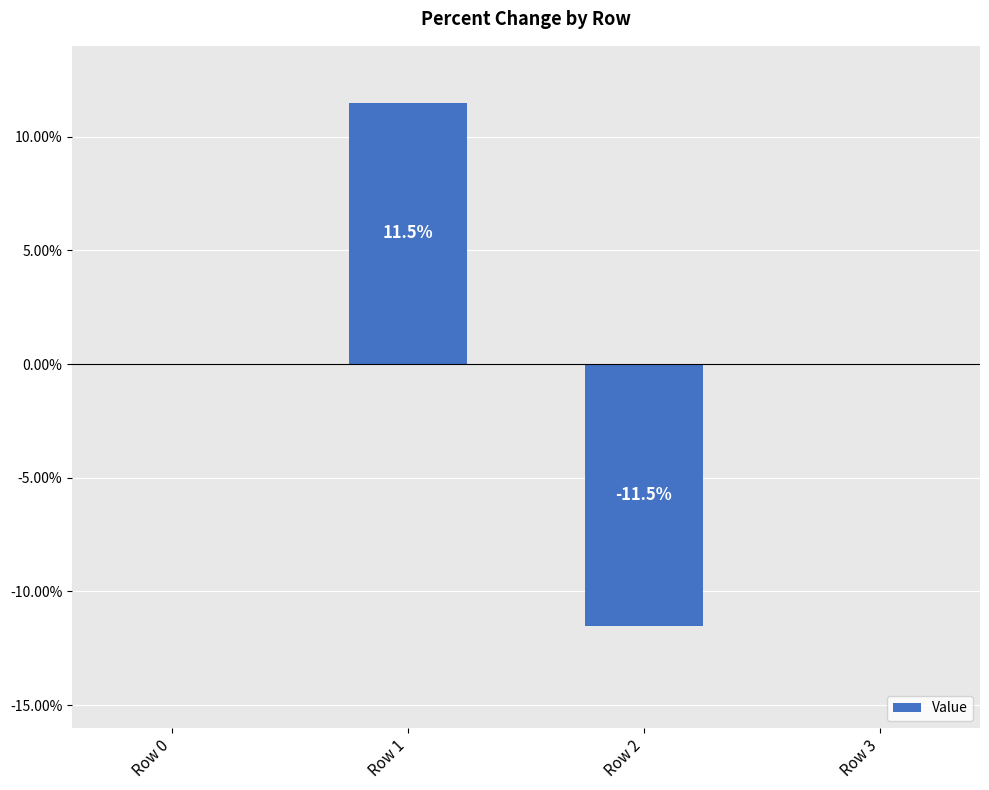

Read the value at Row 2.

-11.5